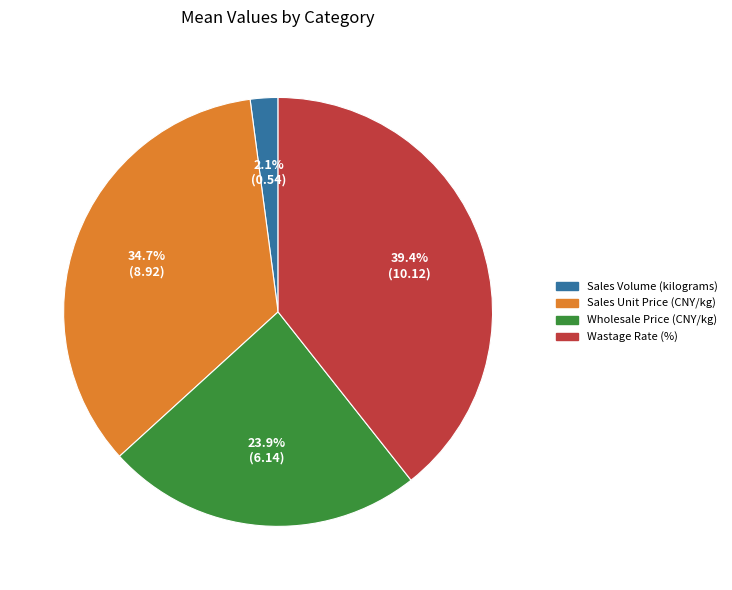

Is it true that Sales Unit Price (CNY/kg) is 27% of the pie?

False